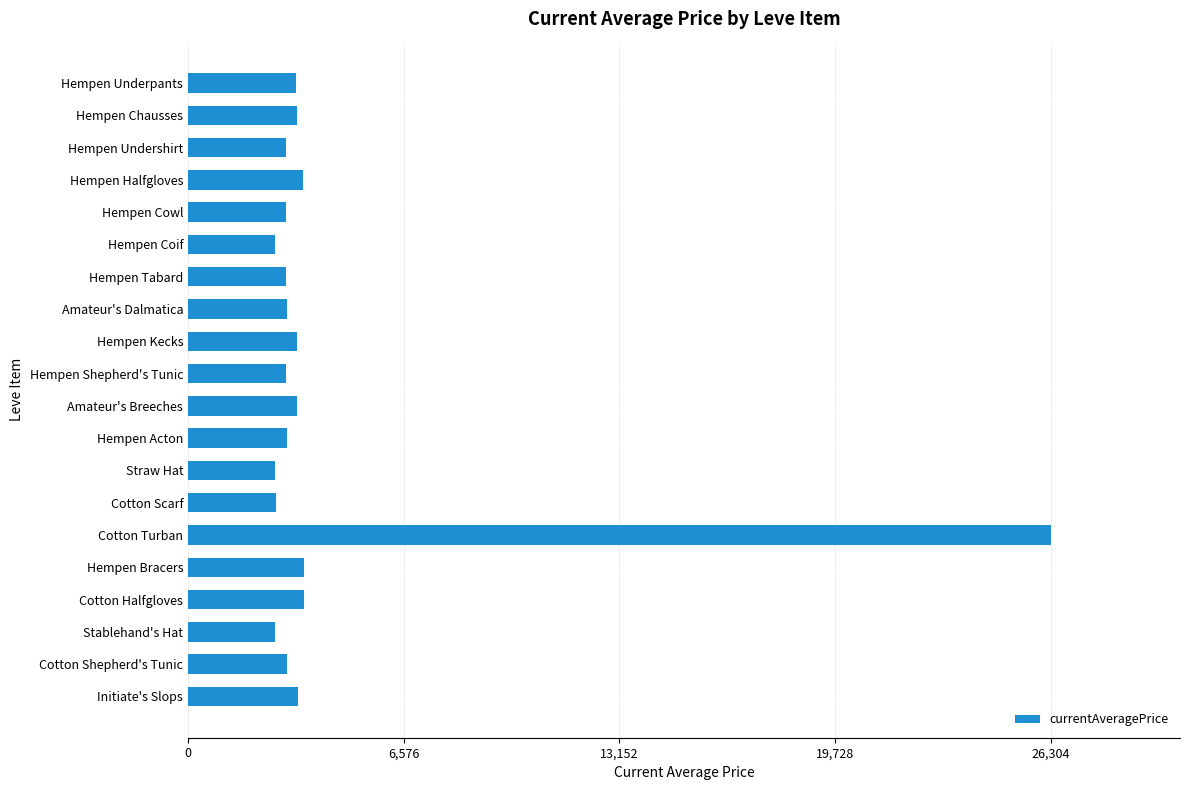

What is the ratio of the value at Amateur's Dalmatica to the value at Cotton Shepherd's Tunic?

1.0